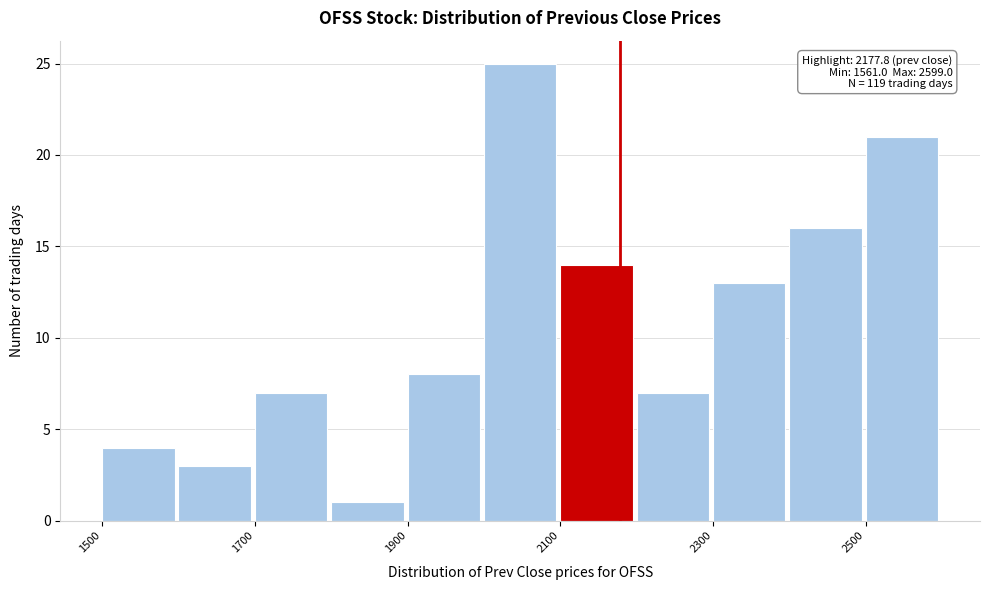

Which range on the x-axis has the tallest bar?

2000 to 2100